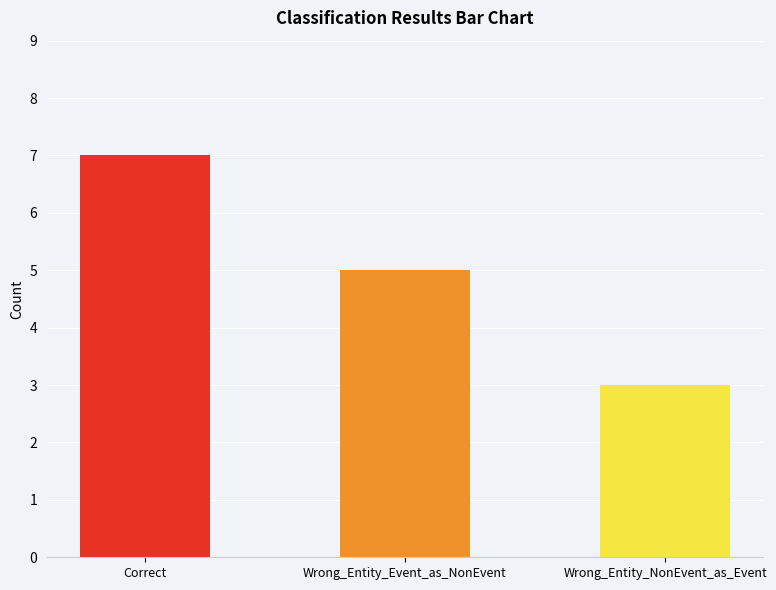

What is the sum of all values?

15